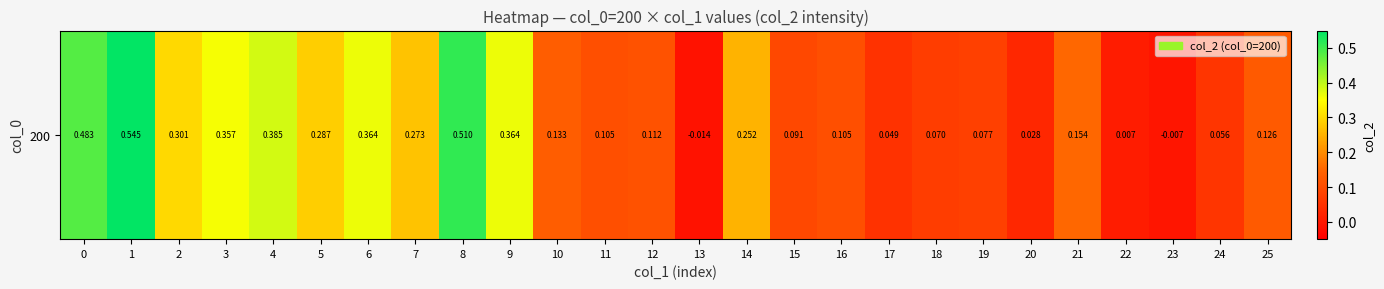

What is the average value?

0.2